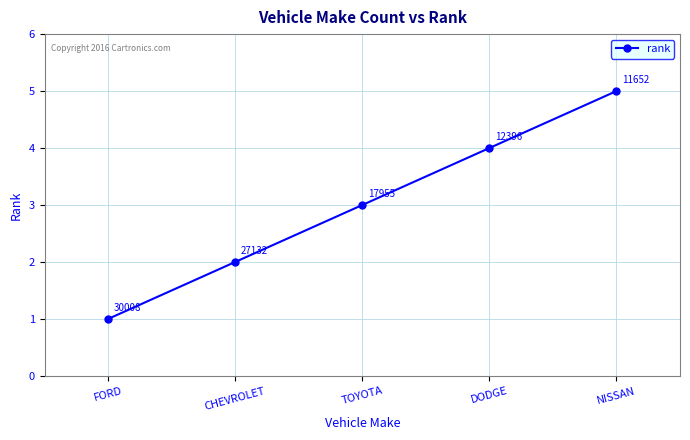

True or false: the data shows 1 at FORD.

True